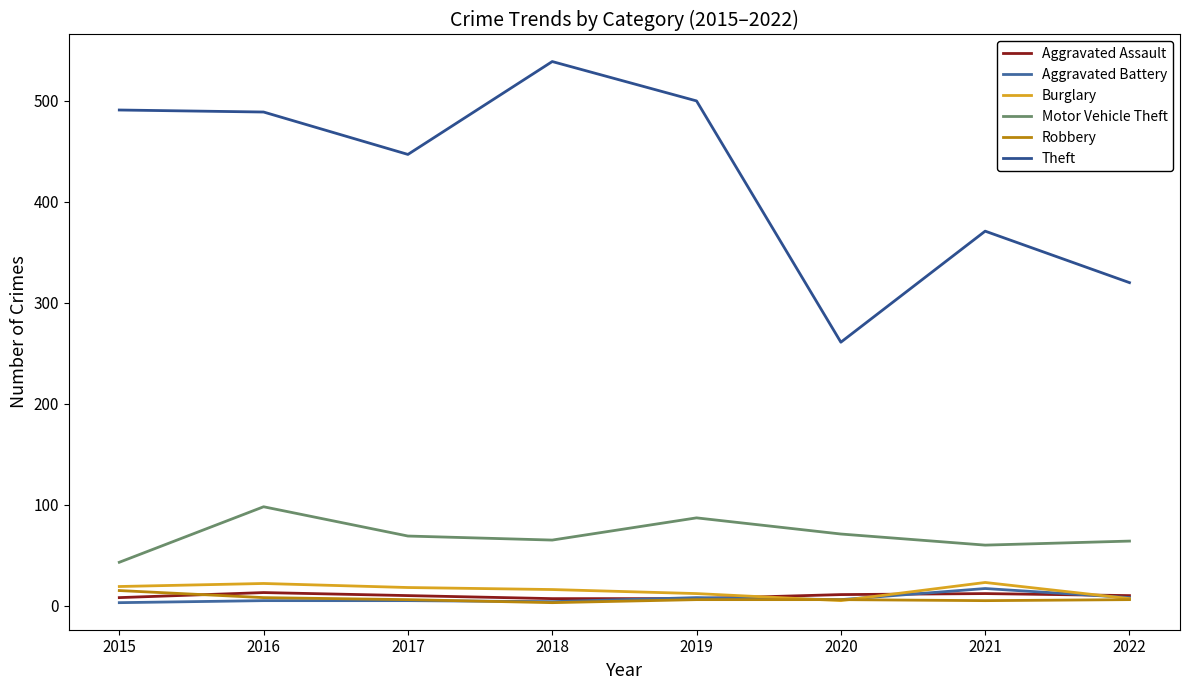

At which category is the sum across all series the highest?

2016